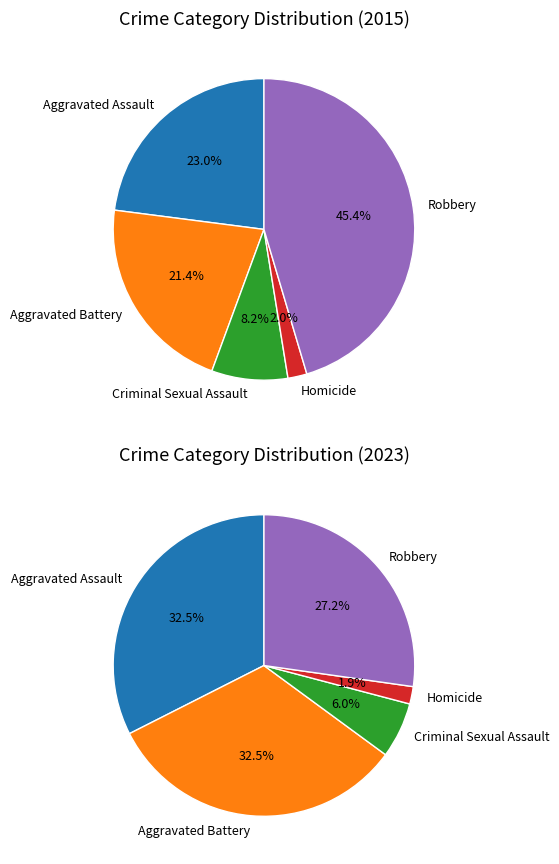

What is the smallest slice in the pie chart?

Homicide